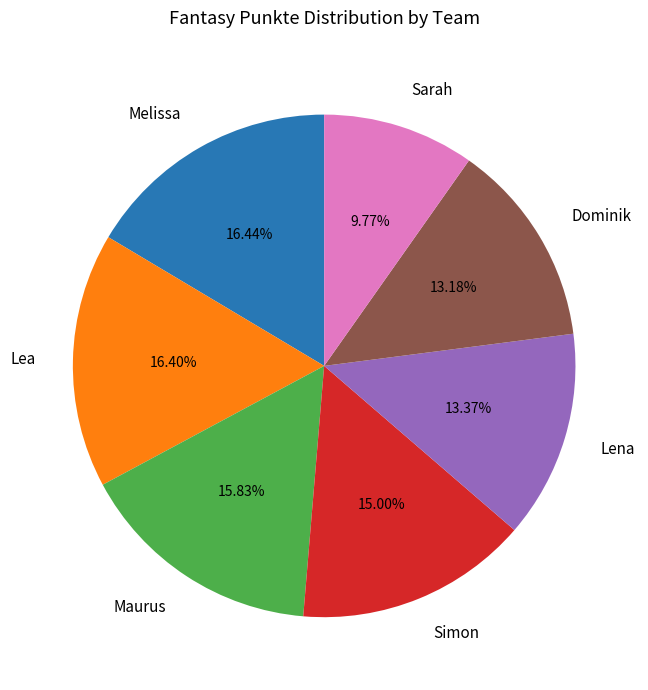

How many slices are in this pie chart?

7